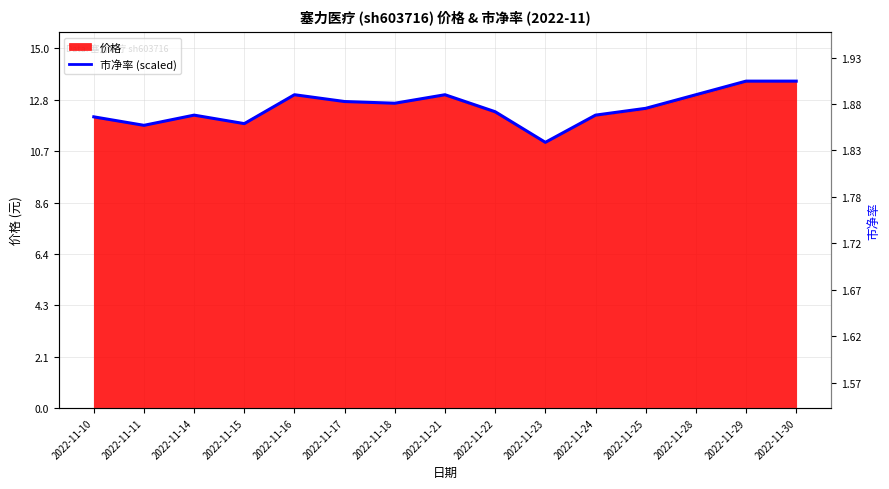

What value does the data have at 2022-11-17?

12.8